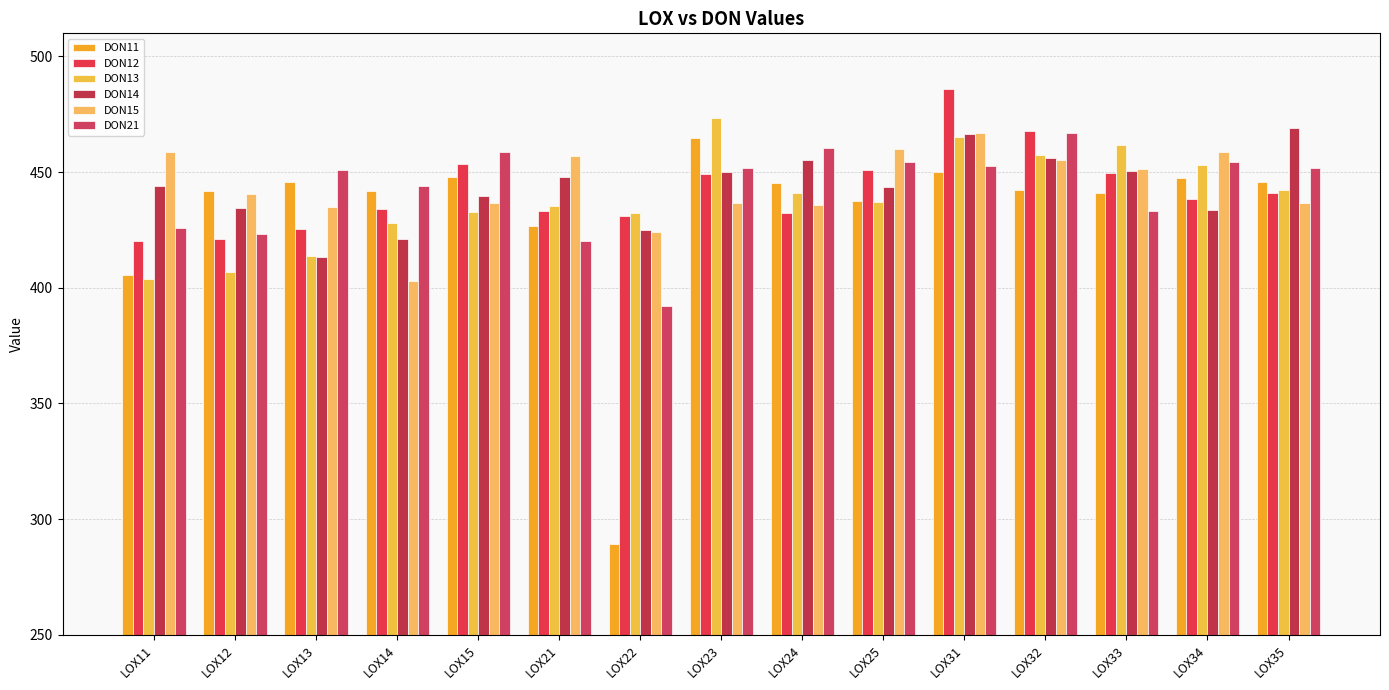

How many data points in DON14 are above 444?

8